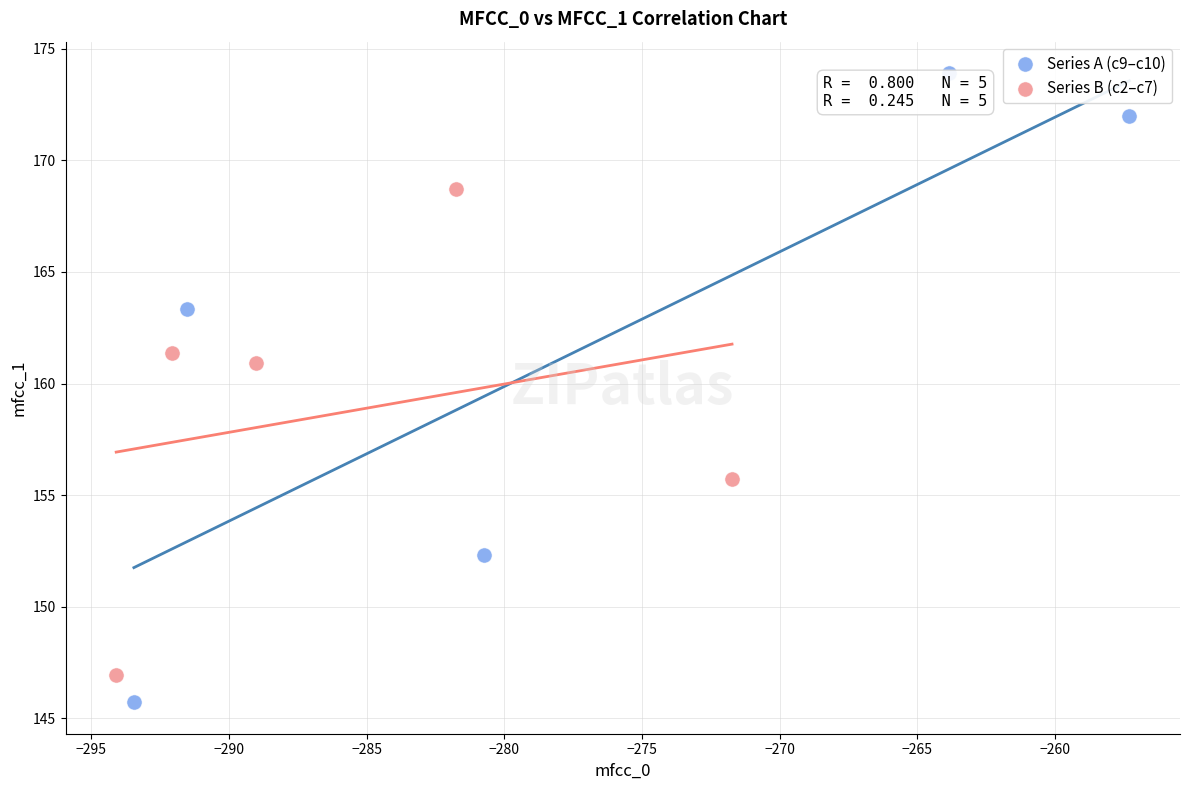

Which series has the largest Y range (max minus min)?

Series A (c9–c10)